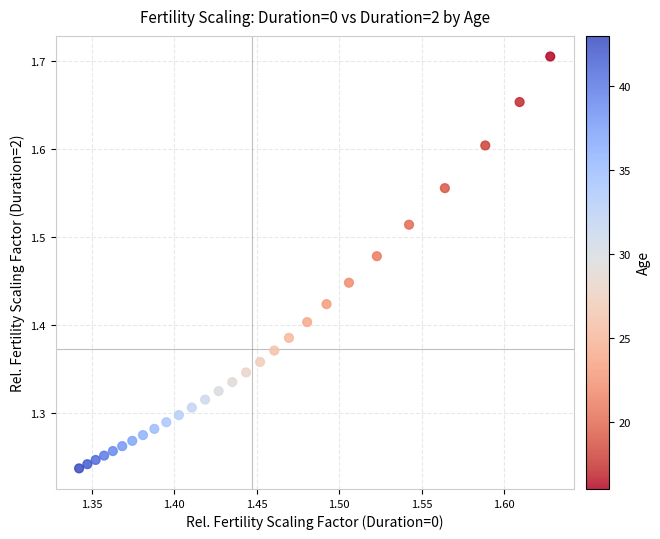

What is the range of X values (max minus min)?

0.3